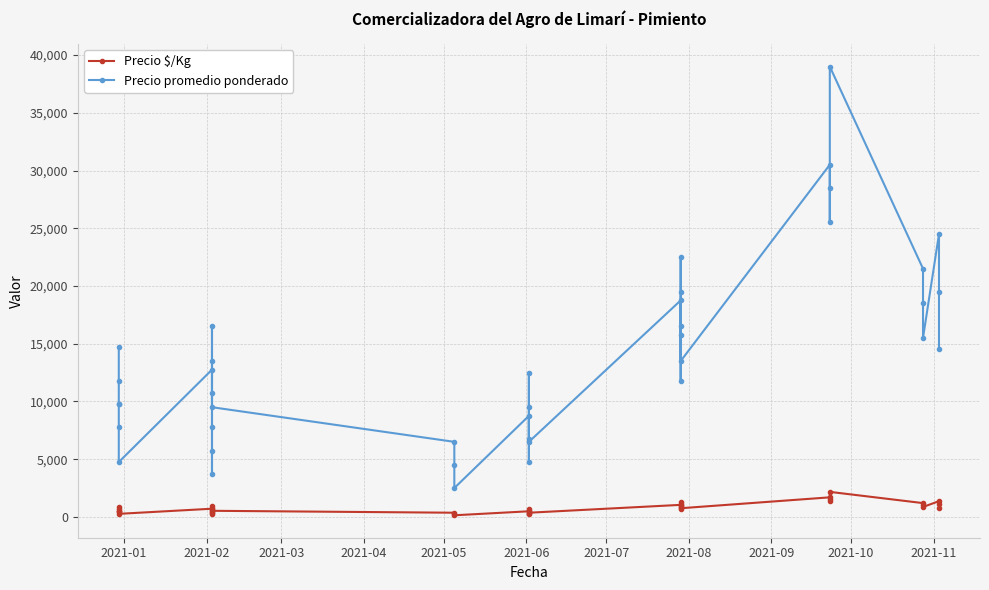

What is the difference between the maximum and minimum values in the Precio $/Kg series?

2028